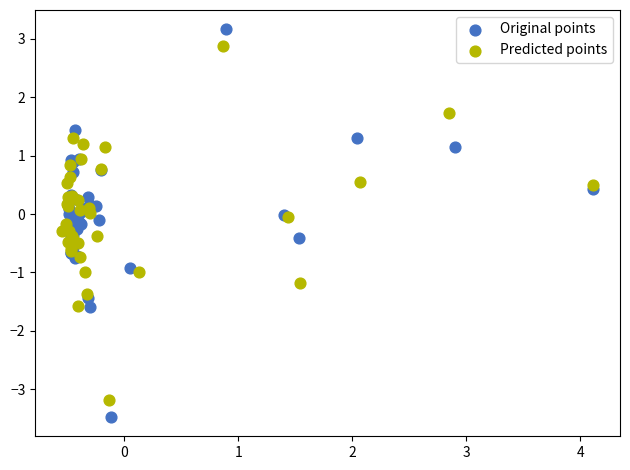

Which series has the largest Y range (max minus min)?

Original points